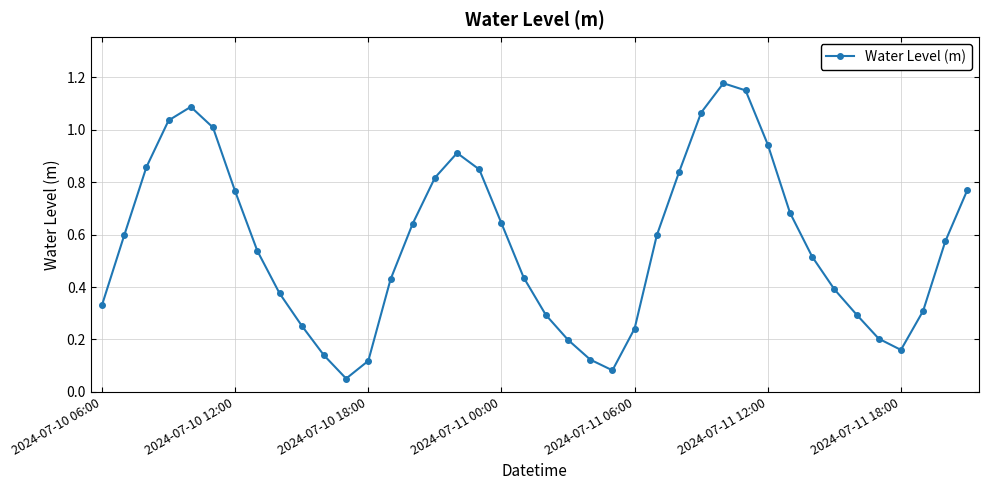

How many interior local valleys (lower than both neighbors) does the data have?

3